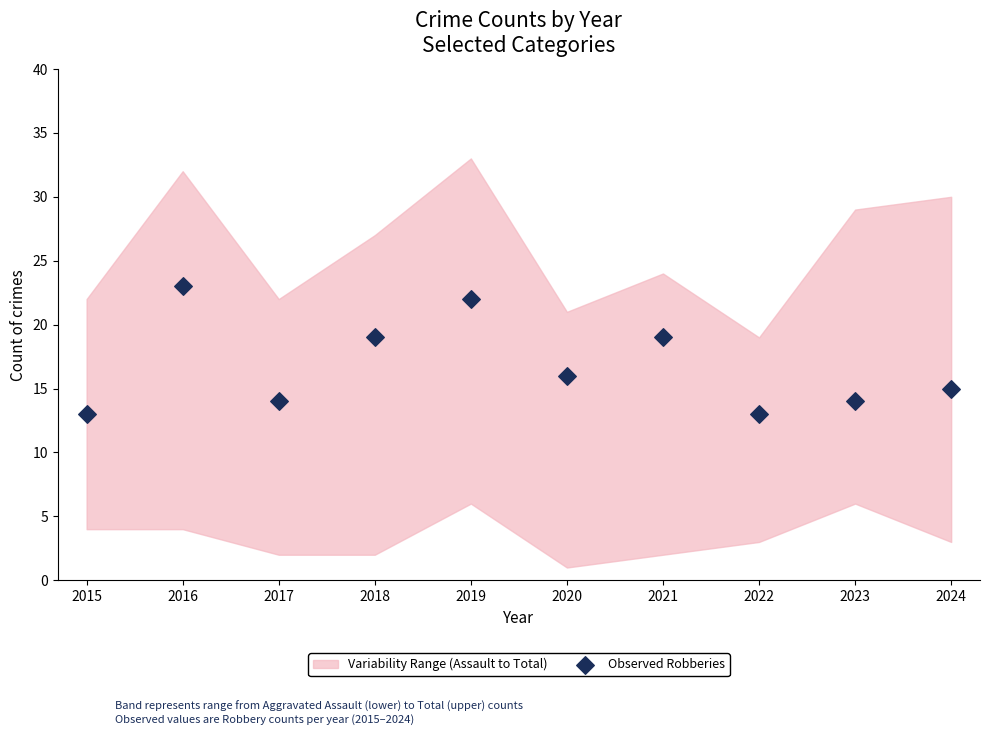

What is the average Y value?

17